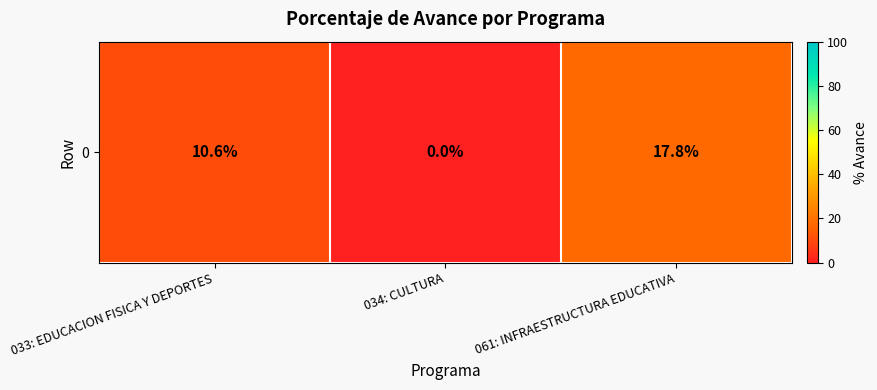

At which label does the data first exceed 10?

033: EDUCACION FISICA Y DEPORTES